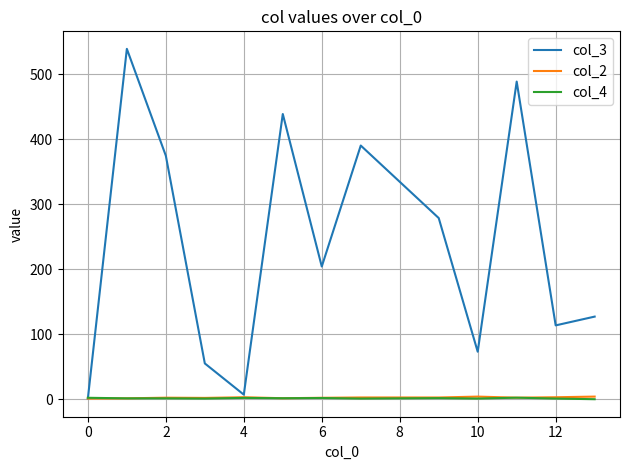

Which series has the largest total across all categories?

col_3